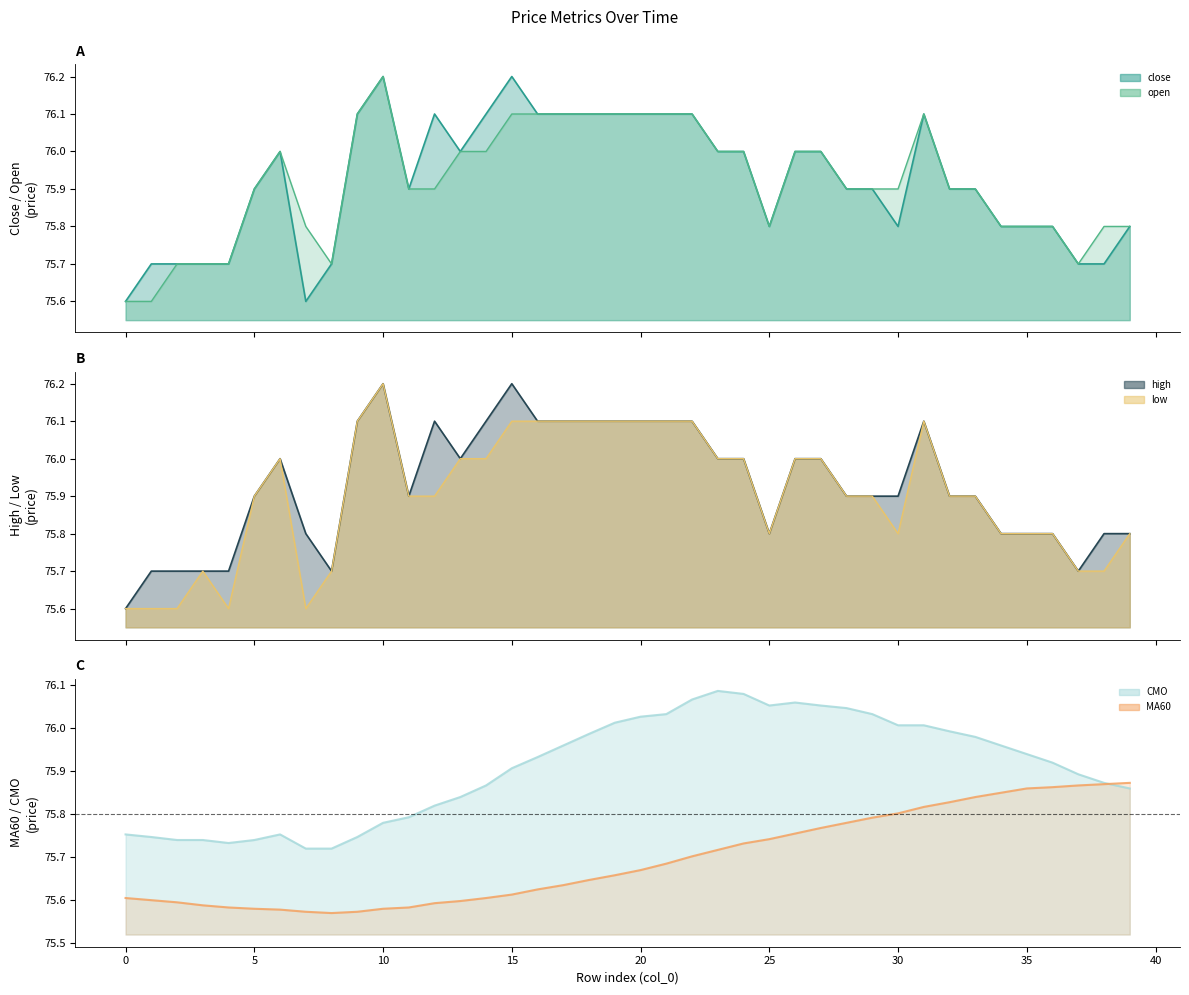

The value of close at 5 is 75.9. True or false?

True